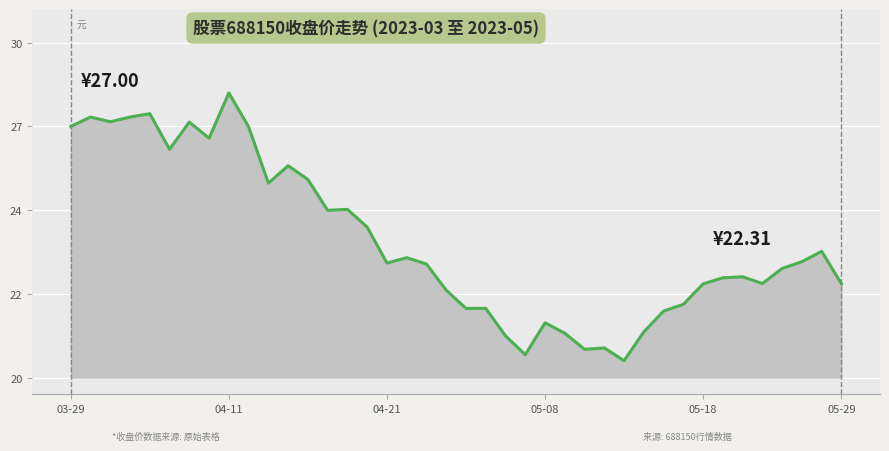

List the labels in order of value, largest first.

2023-04-11, 2023-04-04, 2023-03-30, 2023-04-03, 2023-03-31, 2023-04-07, 2023-03-29, 2023-04-12, 2023-04-10, 2023-04-06, 2023-04-14, 2023-04-17, 2023-04-13, 2023-04-19, 2023-04-18, 2023-04-20, 2023-05-26, 2023-04-24, 2023-05-25, 2023-04-21, 2023-04-25, 2023-05-24, 2023-05-22, 2023-05-19, 2023-05-23, 2023-05-18, 2023-05-29, 2023-04-26, 2023-05-17, 2023-04-27, 2023-04-28, 2023-05-16, 2023-05-08, 2023-05-15, 2023-05-09, 2023-05-04, 2023-05-11, 2023-05-10, 2023-05-05, 2023-05-12